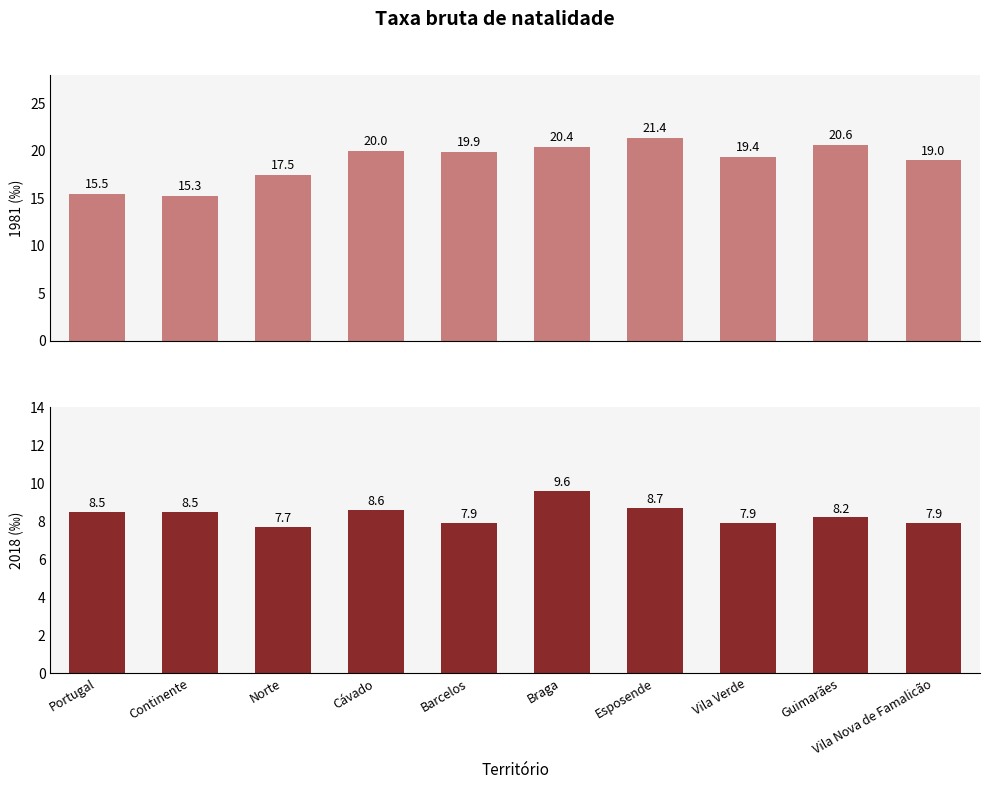

How many values in the 1981 series exceed 19?

6